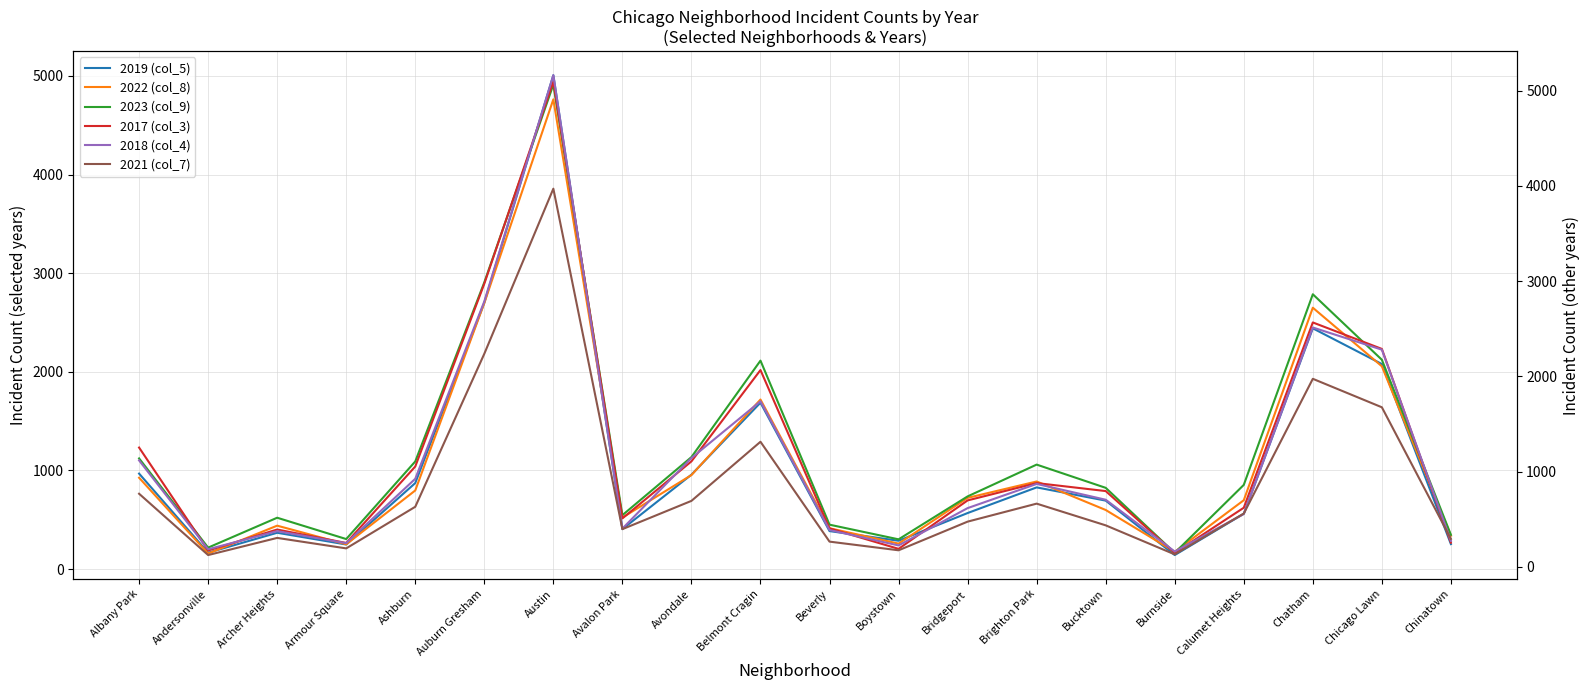

Between Calumet Heights and Chinatown, which series saw the biggest shift?

2023 (col_9)